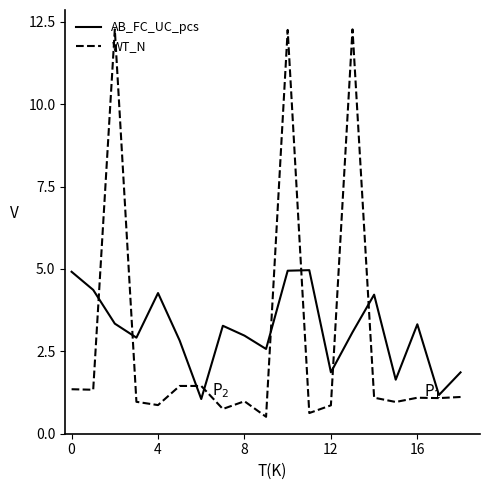

What is the lowest value of the WT_N series?

0.5